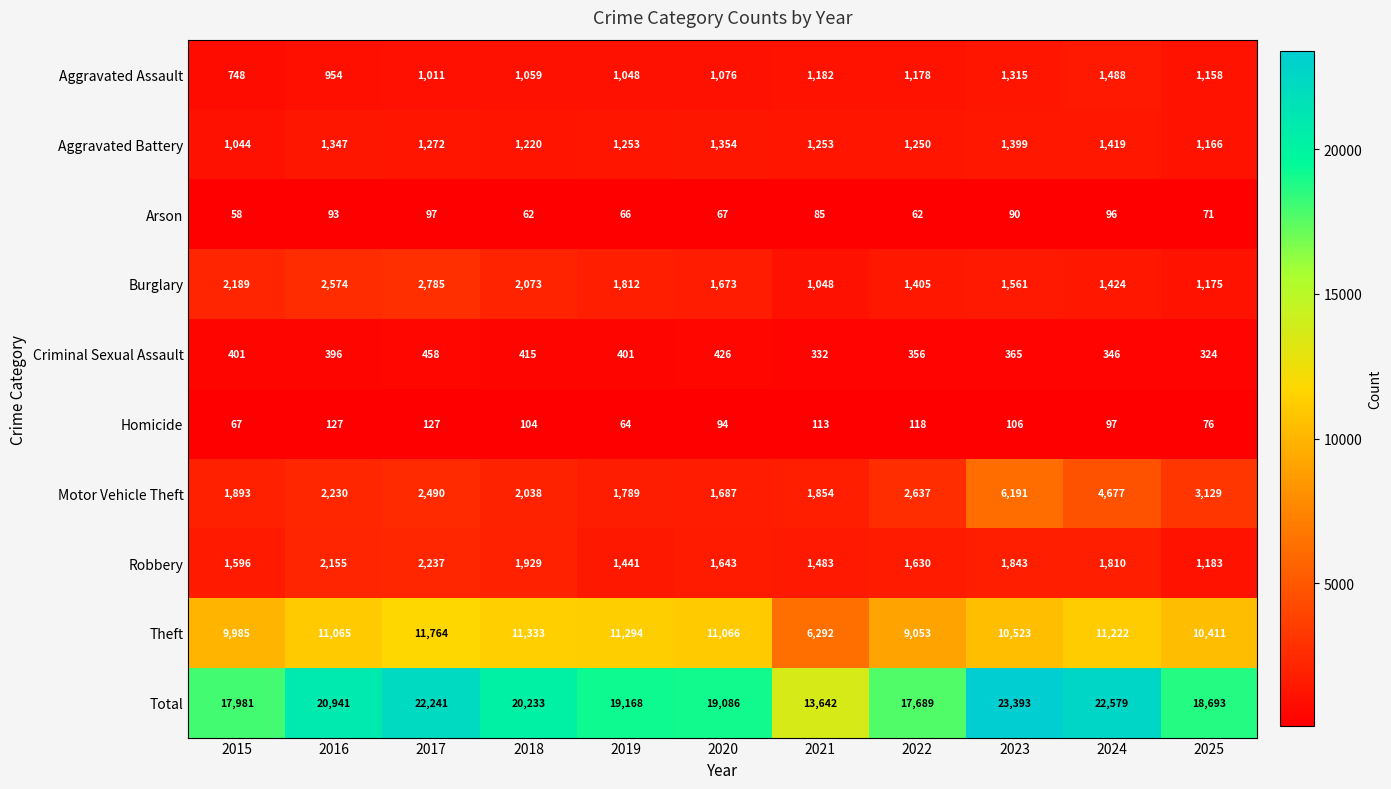

Which label corresponds to the smallest value in the chart?

2015